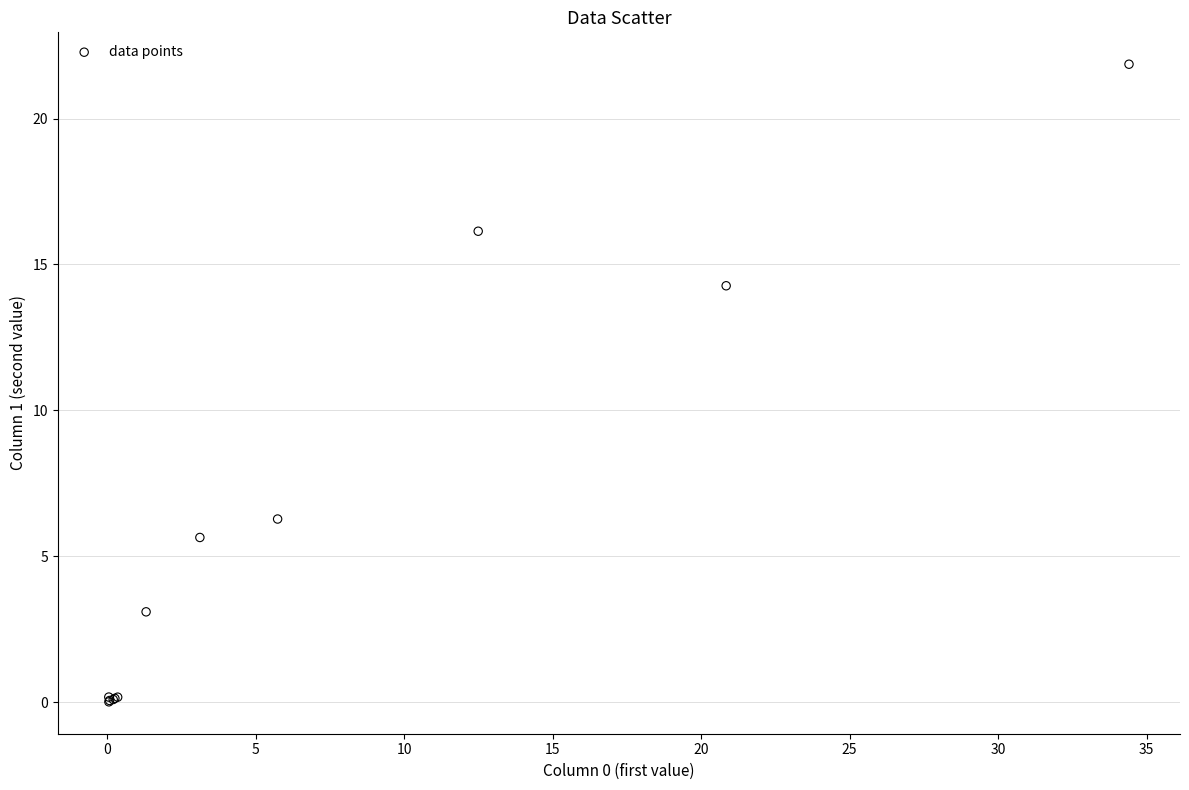

What Y value in the scatter plot is closest to 10?

6.3